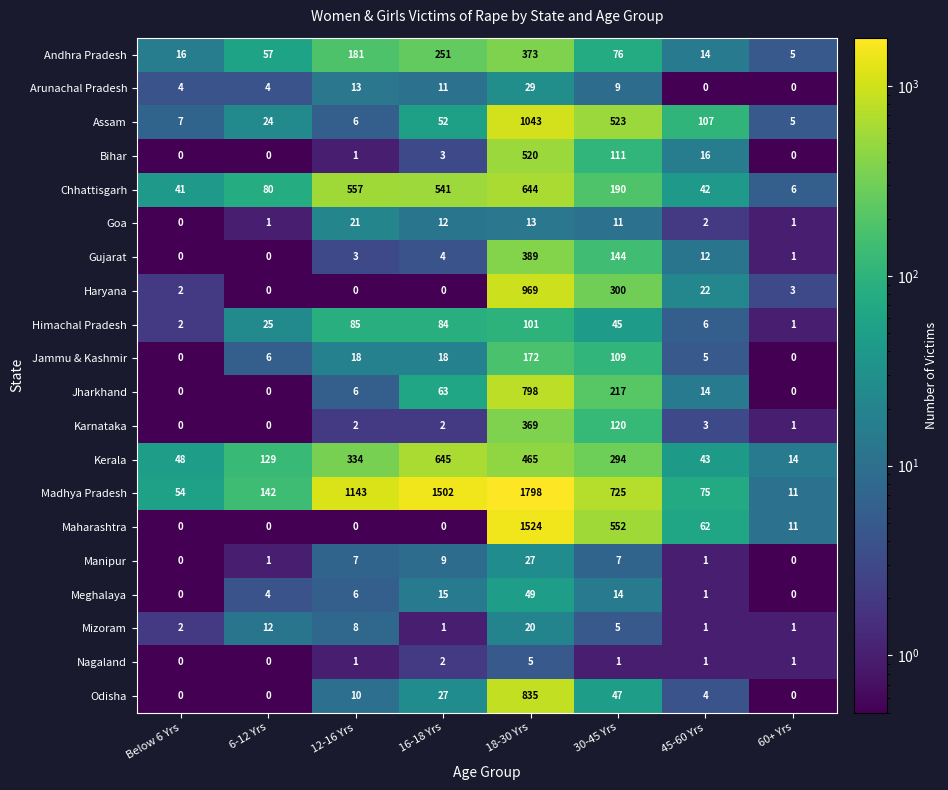

Read the Arunachal Pradesh value at 30-45 Yrs.

9